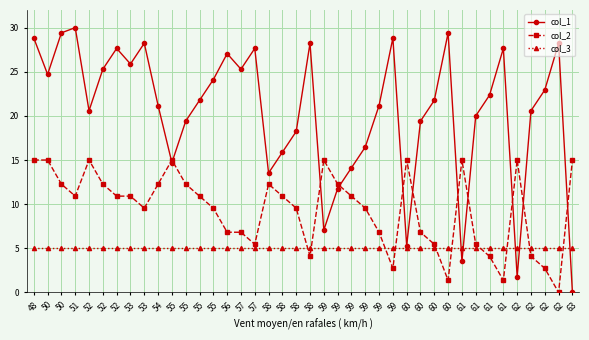

What are all the series names shown in the legend?

col_1, col_2, col_3